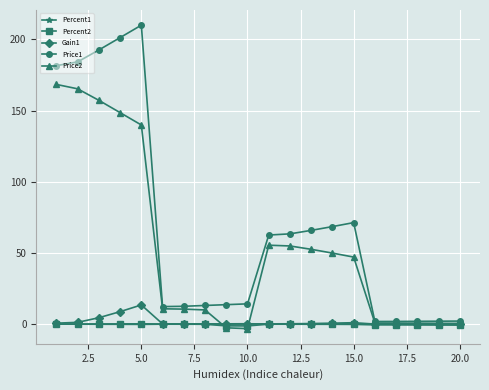

What is the greatest value displayed?

210.1